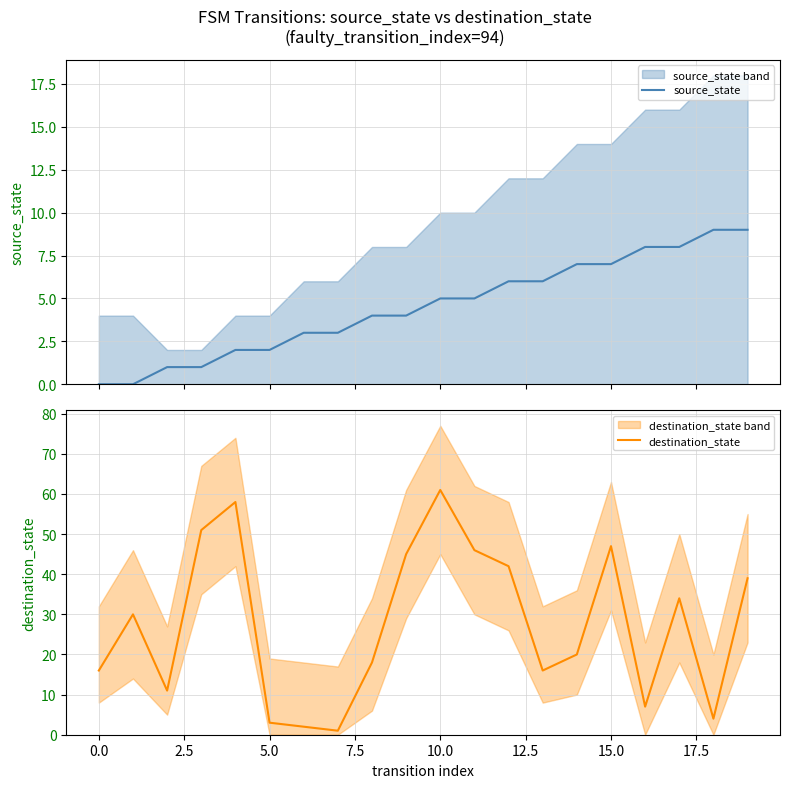

What is the maximum value for source_state?

9